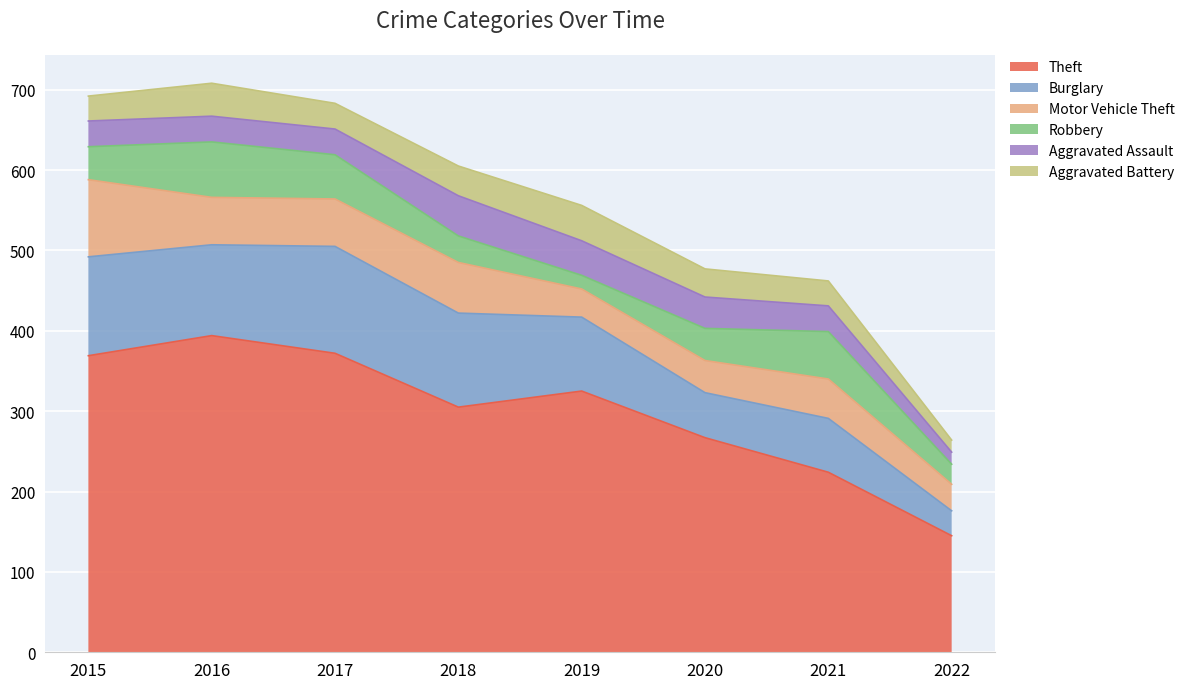

What is the spread (max minus min) of values at 2015?

338